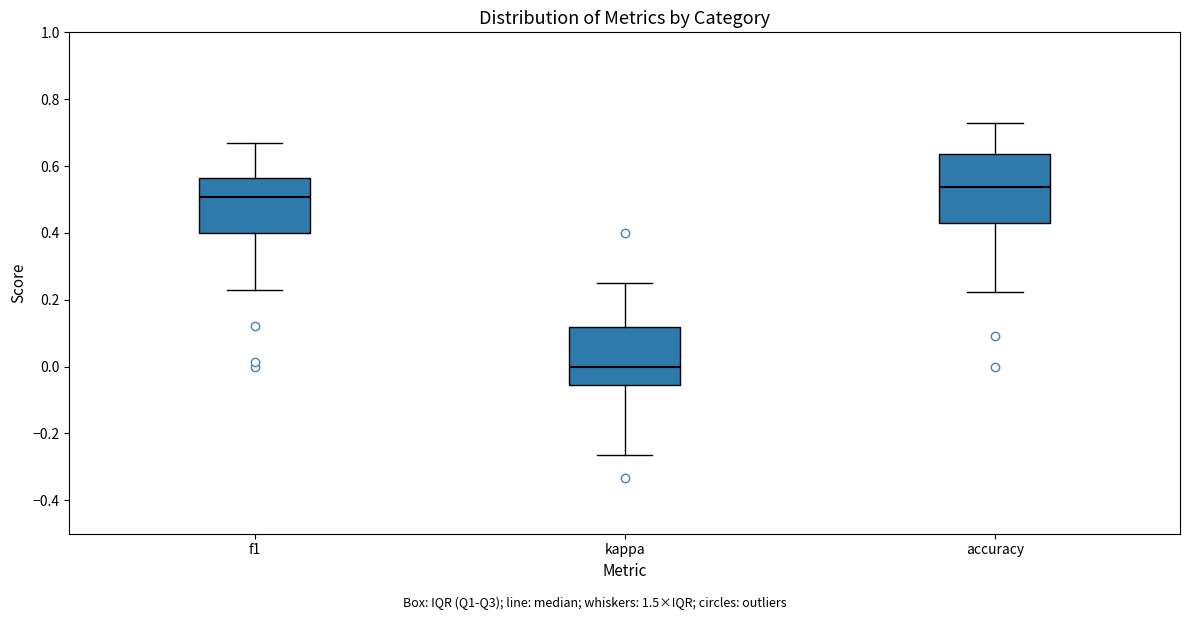

Comparing the boxes themselves (not the whiskers), which one is the tallest?

accuracy